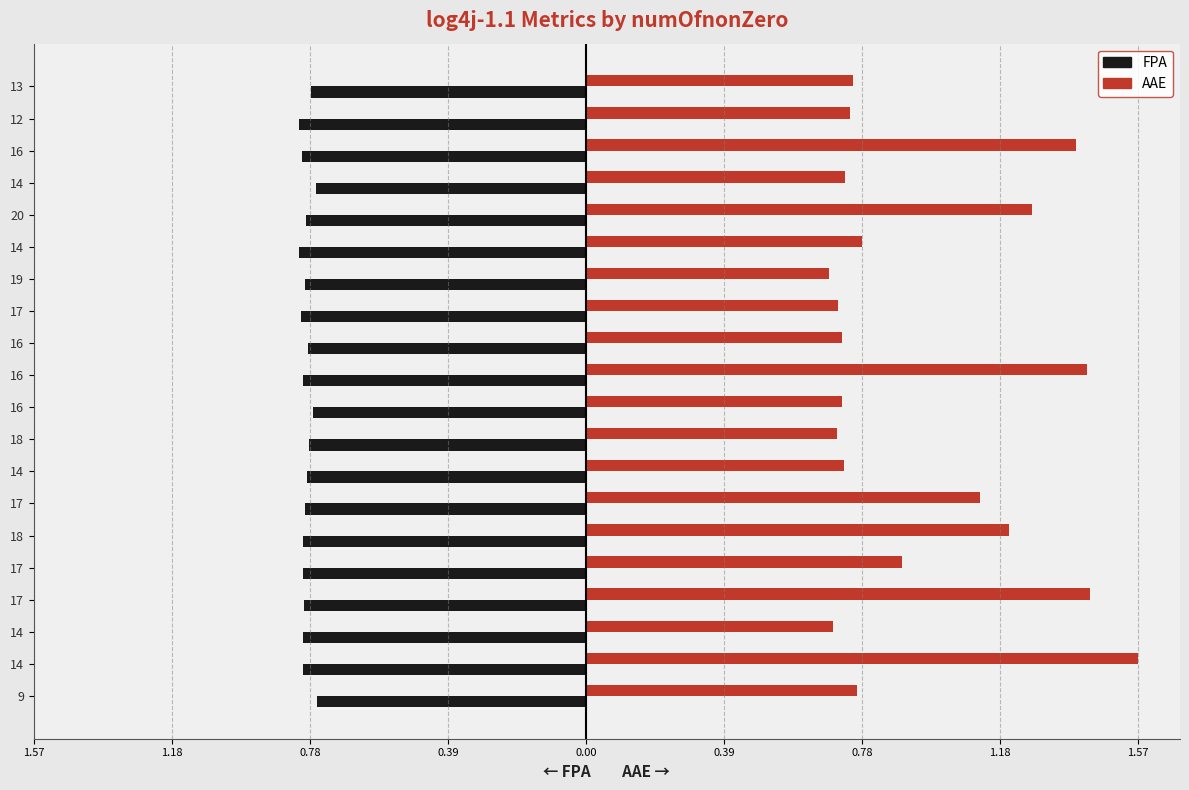

What is the average value of the FPA series?

-0.8